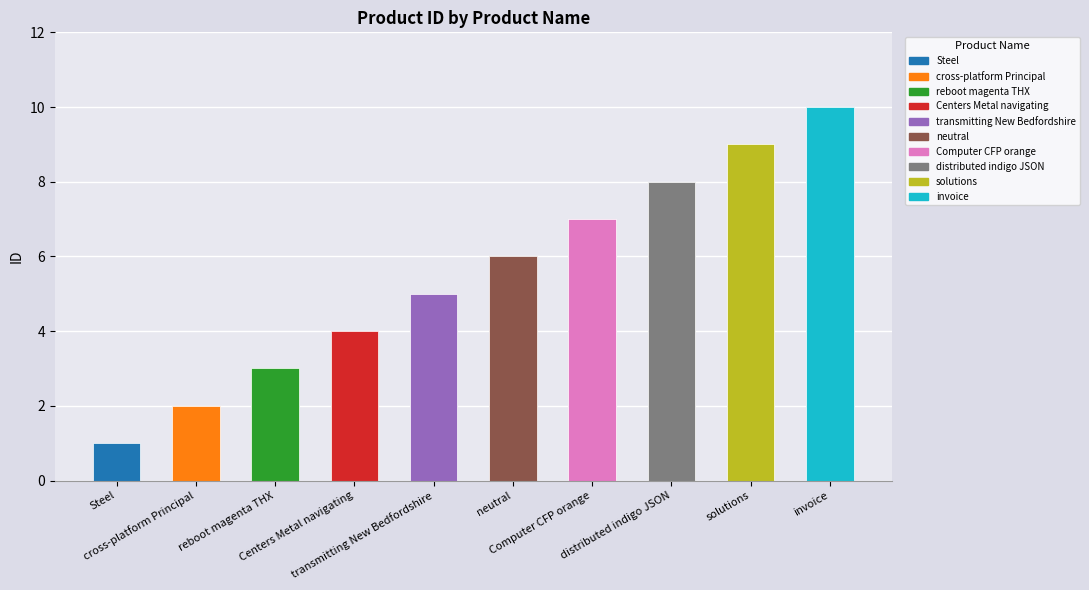

The chart shows a value of 1 at Steel. True or false?

False